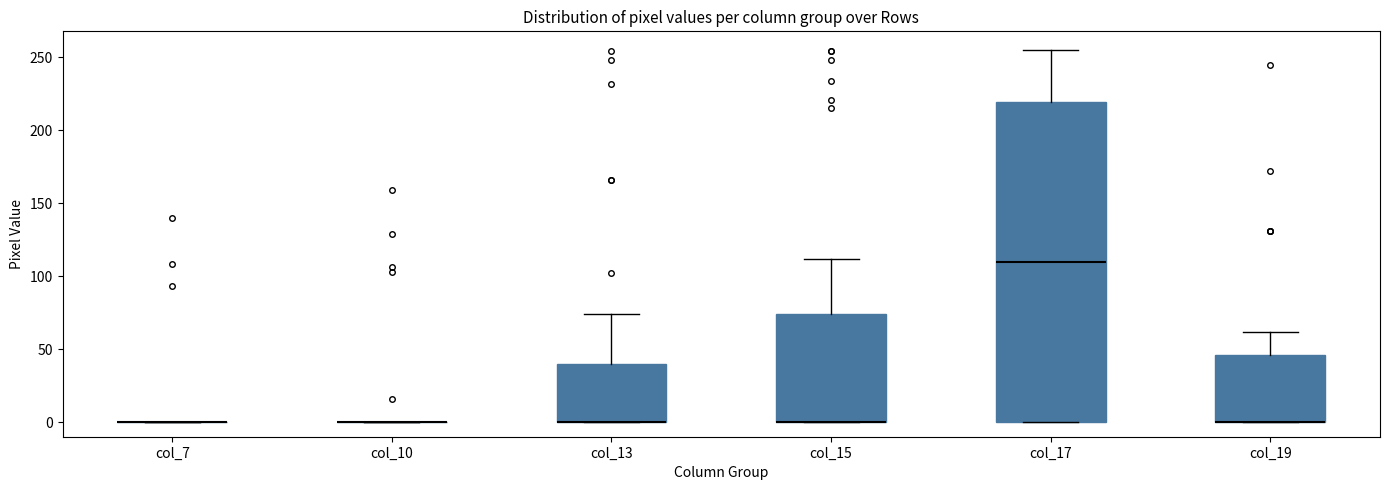

Which box is the tallest, from its lower edge to its upper edge?

col_17